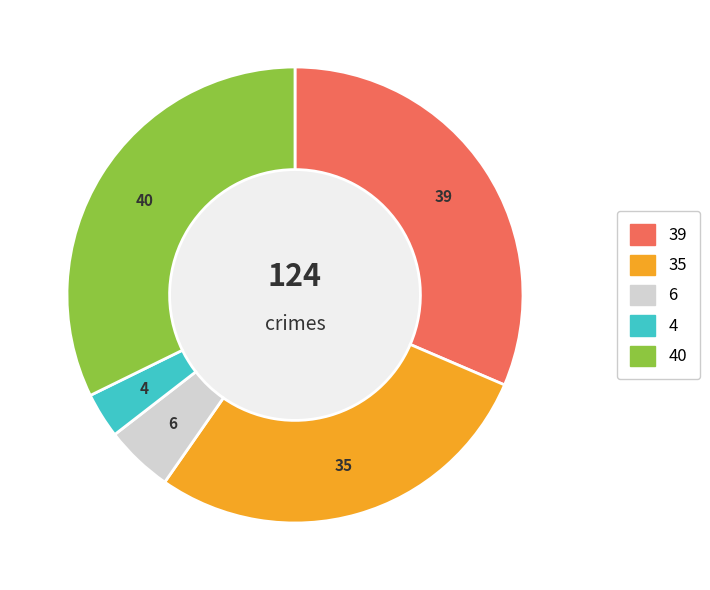

Is there any slice that represents more than half of the pie?

No